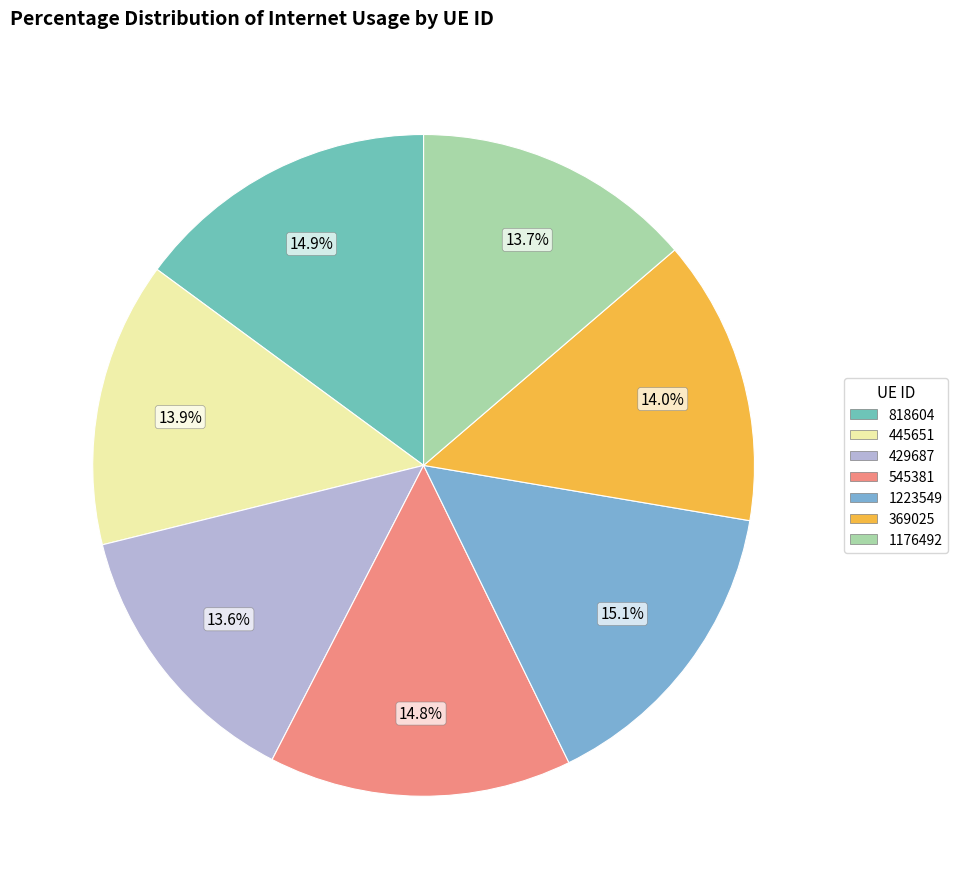

What percentage is the 369025 slice, to the nearest percent?

14%